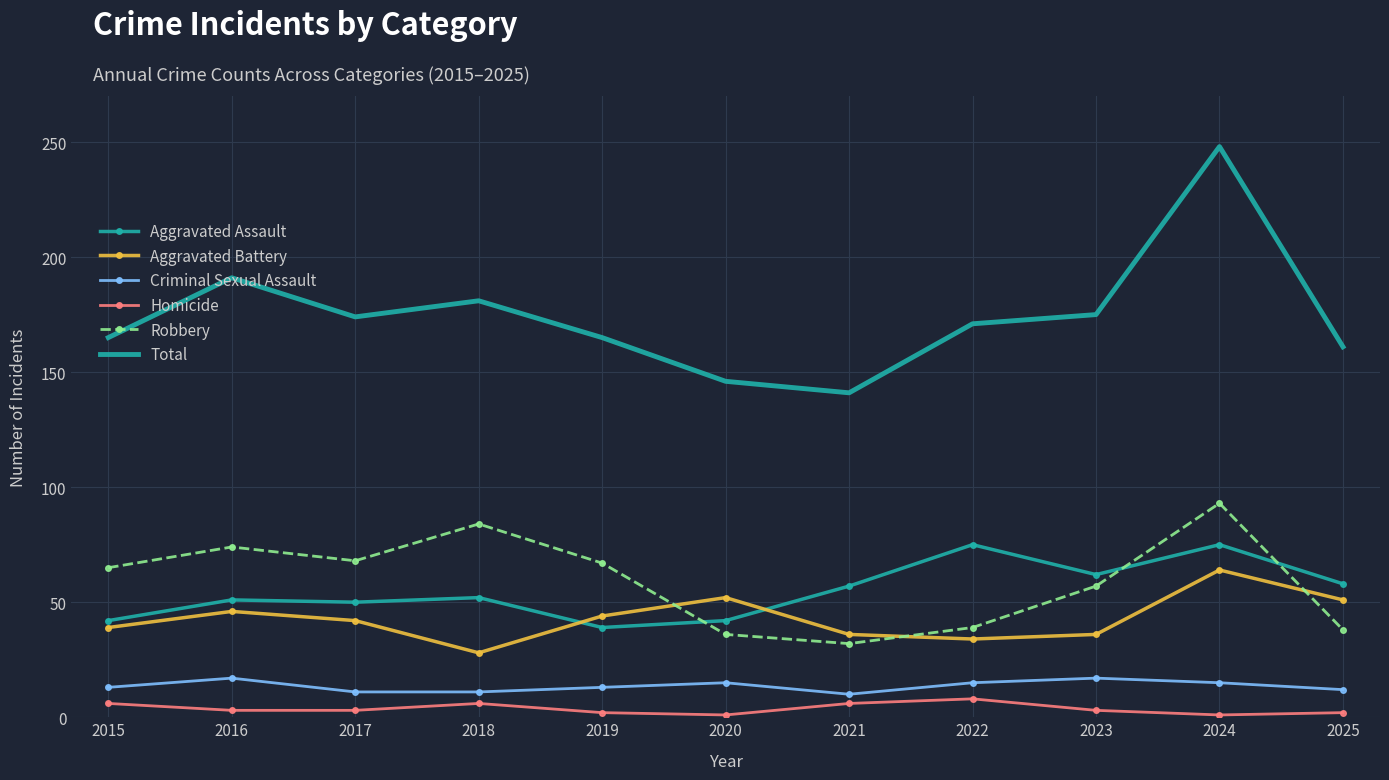

What is the sum of the Aggravated Battery values at 2019 and 2022?

78